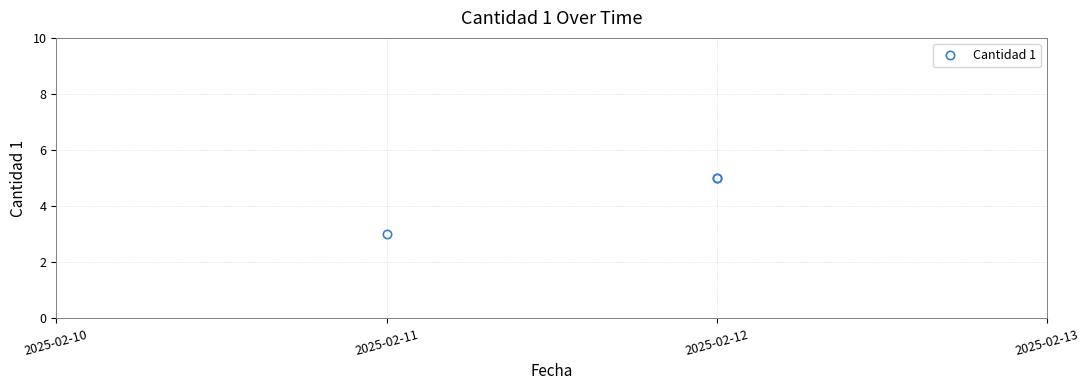

How many data points does each series have?

3